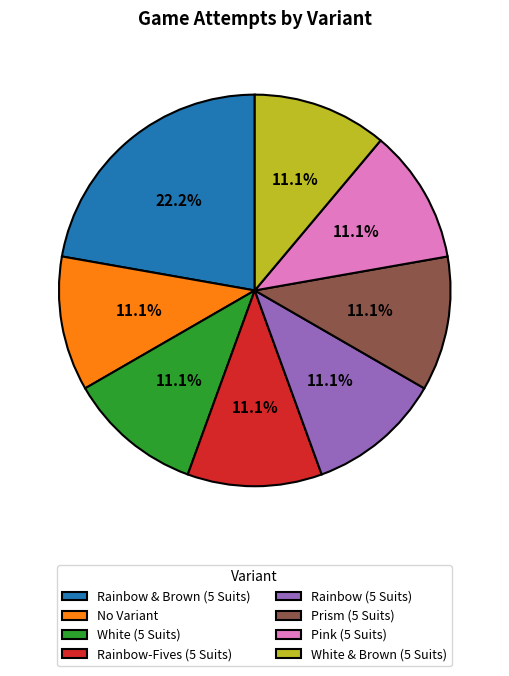

How many segments does this pie chart have?

8